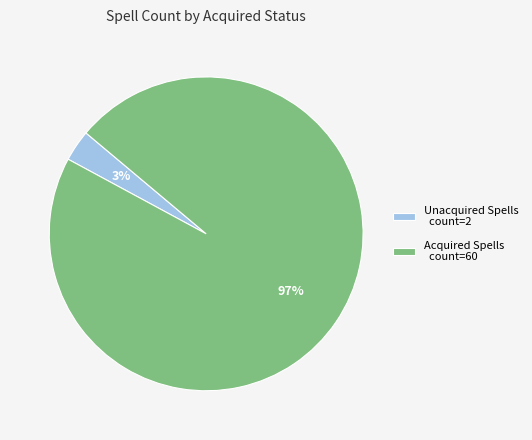

To the nearest percent, what percentage of the pie is Unacquired Spells count=2?

3%